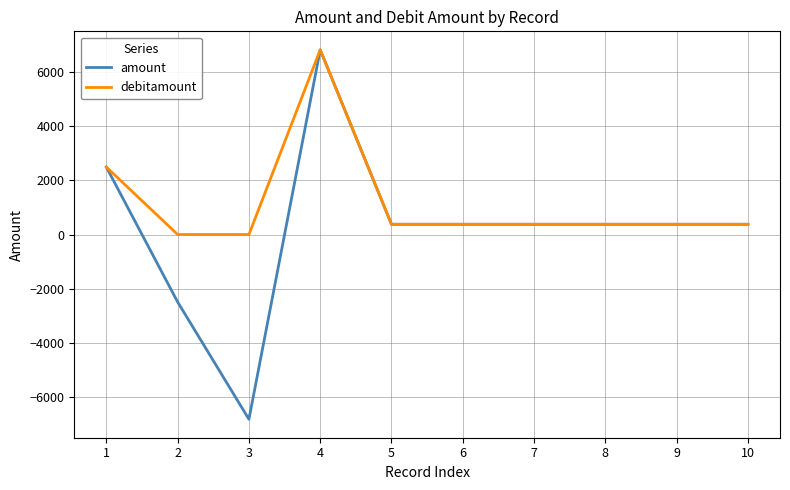

Where is debitamount nearest to the value 3412?

1